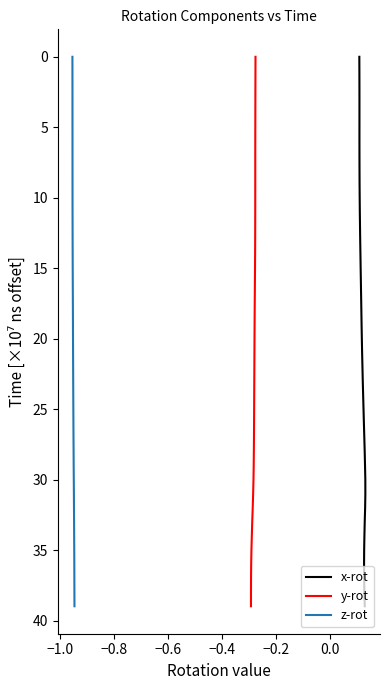

Is this an area chart (filled region under the line)?

No